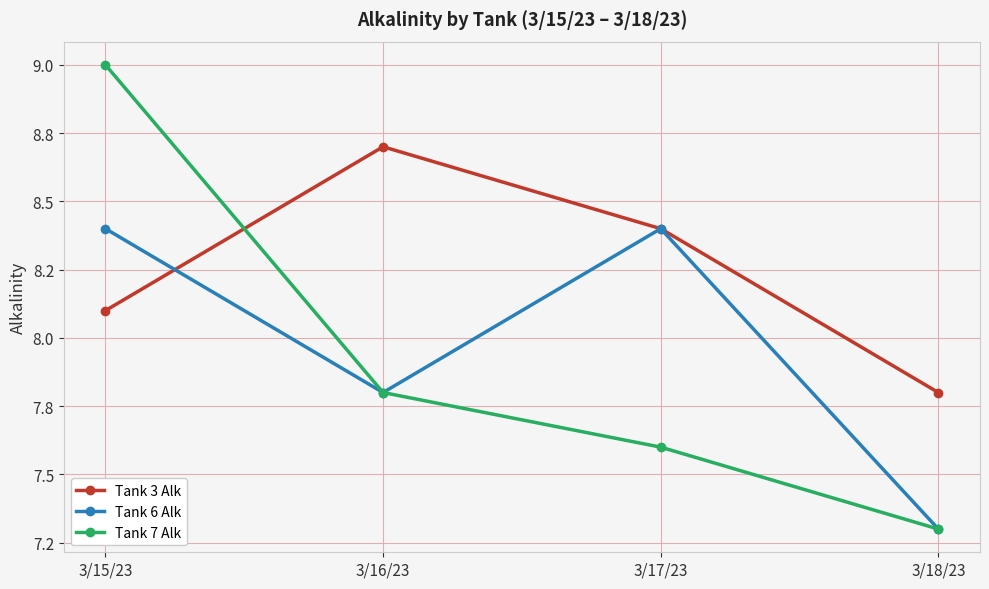

Does the chart have visible grid lines?

Yes